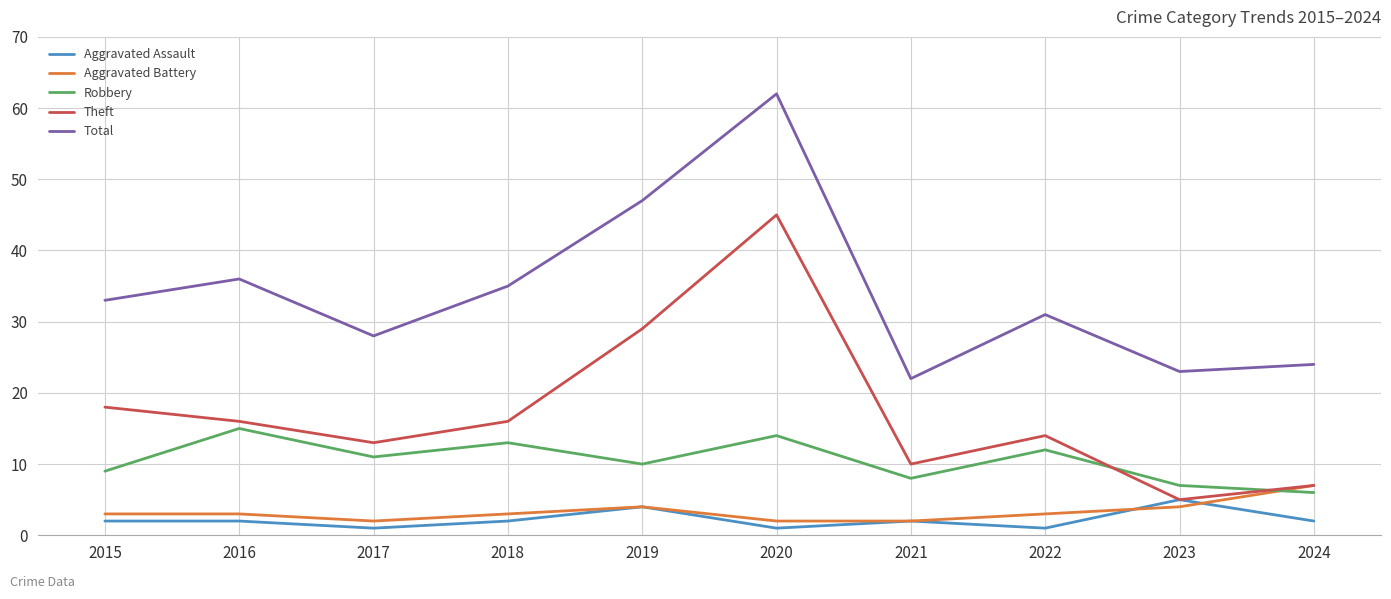

At 2022, list the series in order from largest to smallest.

Total, Theft, Robbery, Aggravated Battery, Aggravated Assault